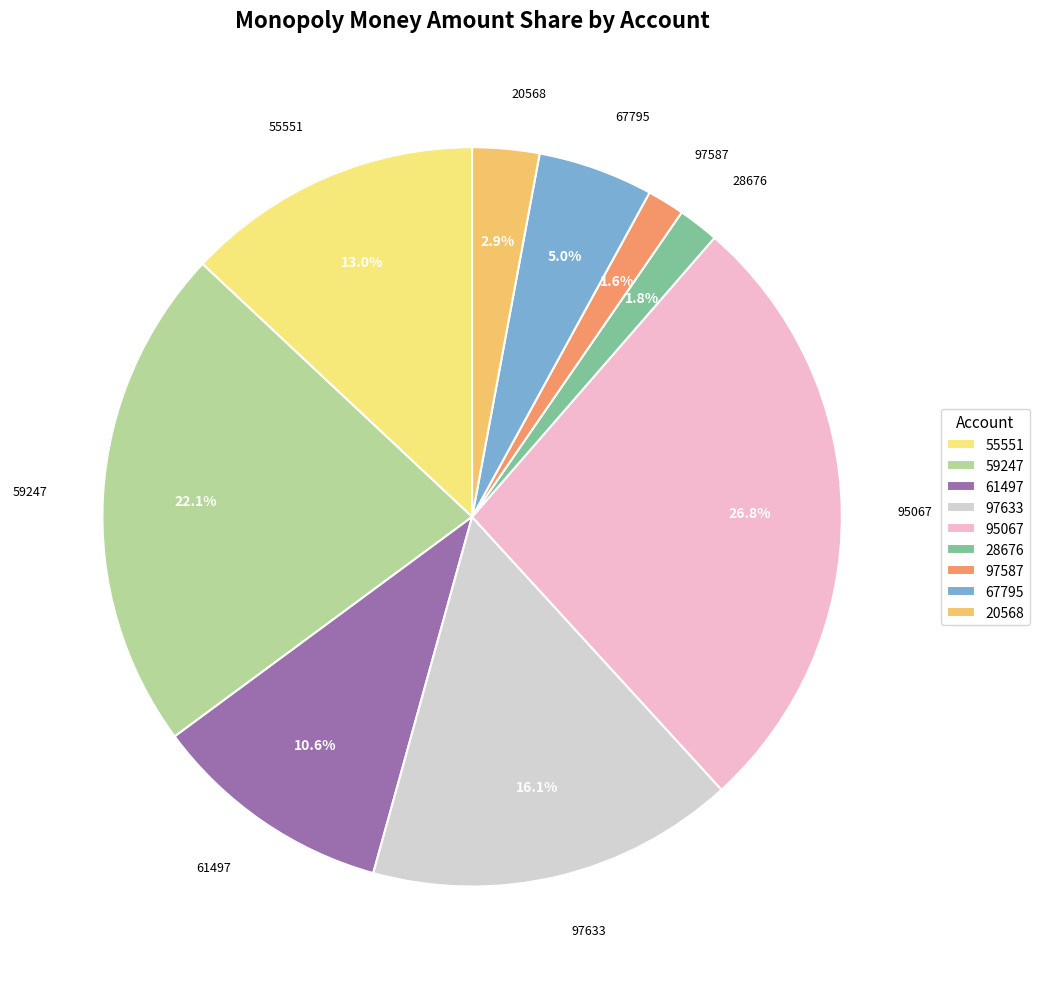

Which category has the biggest portion of the pie?

95067